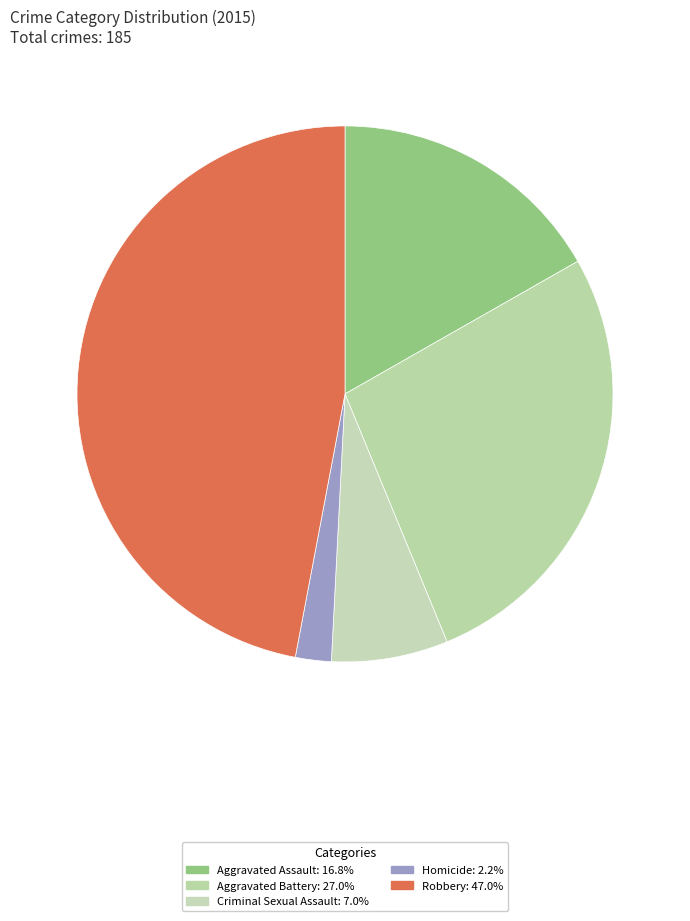

What is the change in value from Aggravated Battery to Criminal Sexual Assault?

-37